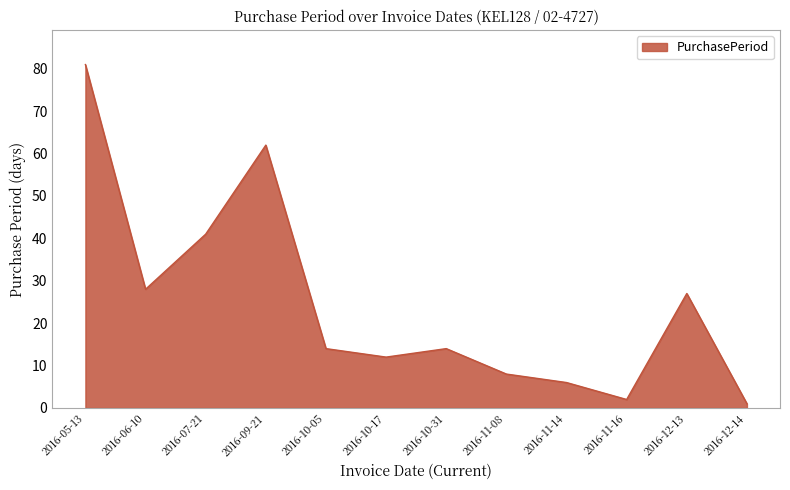

What is the difference between the second highest and second lowest values?

60